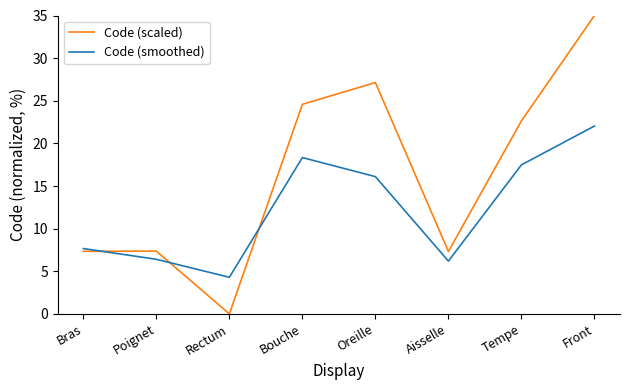

At which category does the chart reach its minimum across all series?

Rectum